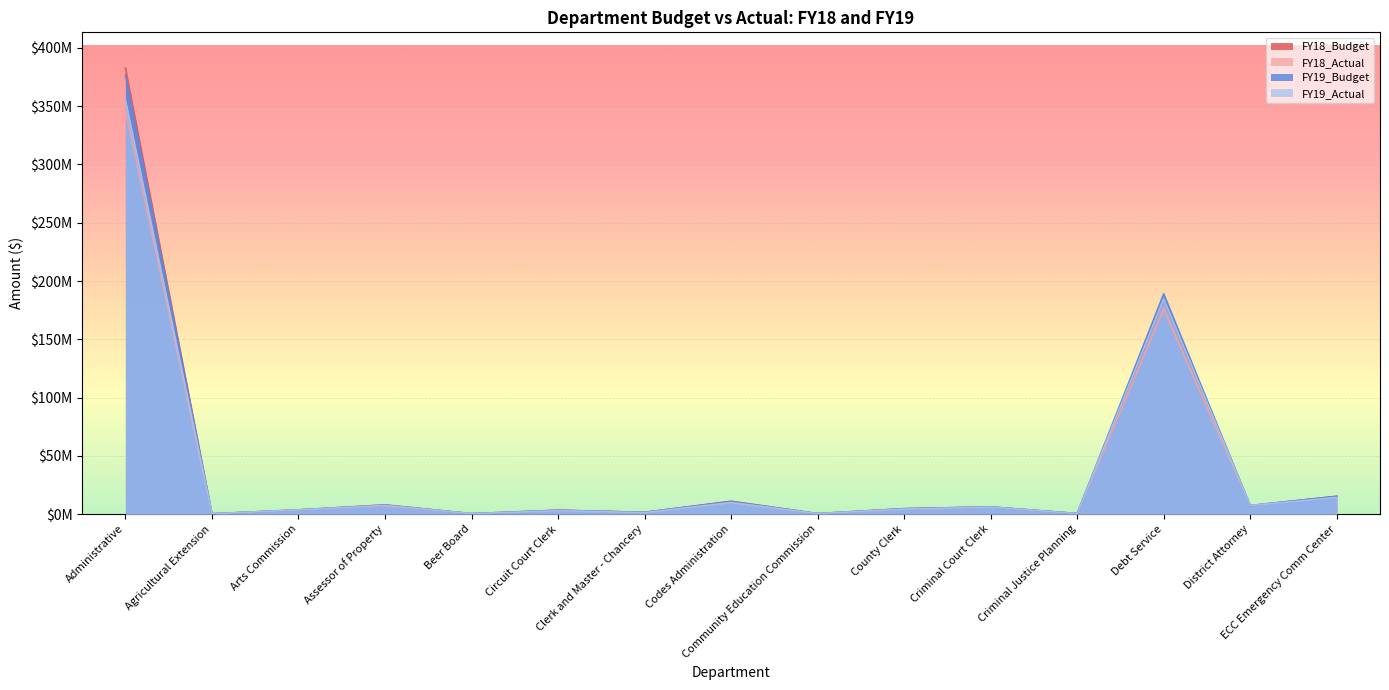

At which label does FY19_Budget reach its peak?

Administrative